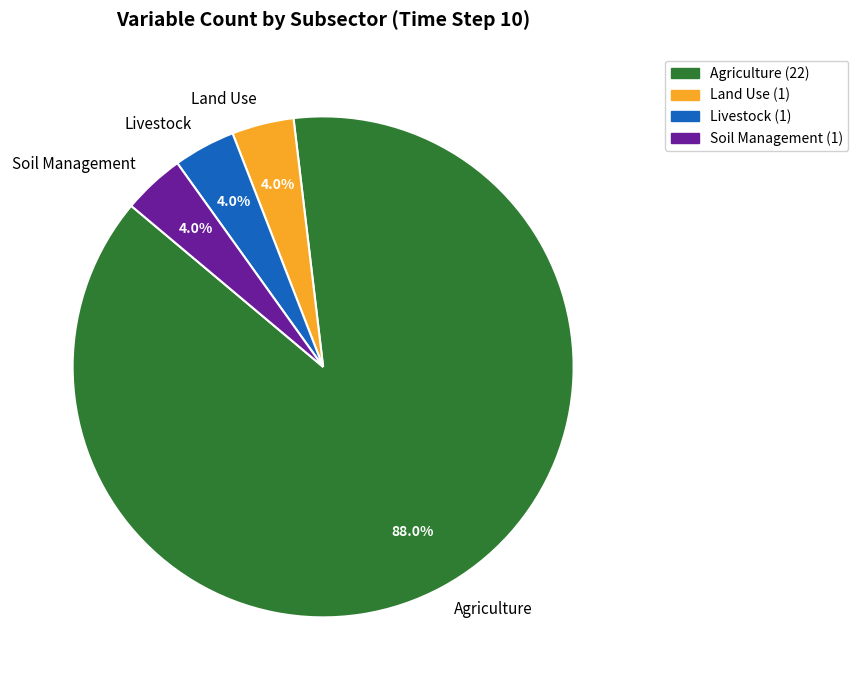

Does any single category account for the majority?

Yes